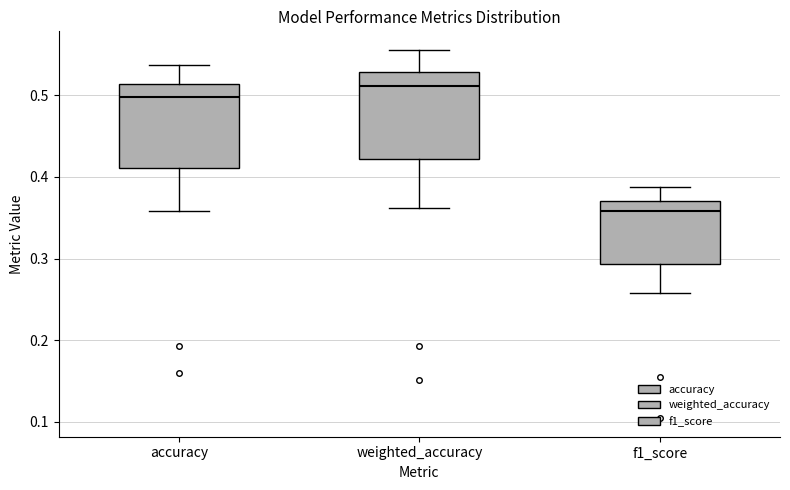

Reading left to right, transcribe this box plot: for each box, give where its median line is, the range the box spans, and where its two whiskers end, as read against the y-axis. The values are not printed on the chart, so give them approximately, as read against the axis.

accuracy: median 0.50, box 0.41 to 0.51, whiskers 0.36 to 0.54
weighted_accuracy: median 0.51, box 0.42 to 0.53, whiskers 0.36 to 0.56
f1_score: median 0.36, box 0.29 to 0.37, whiskers 0.26 to 0.39